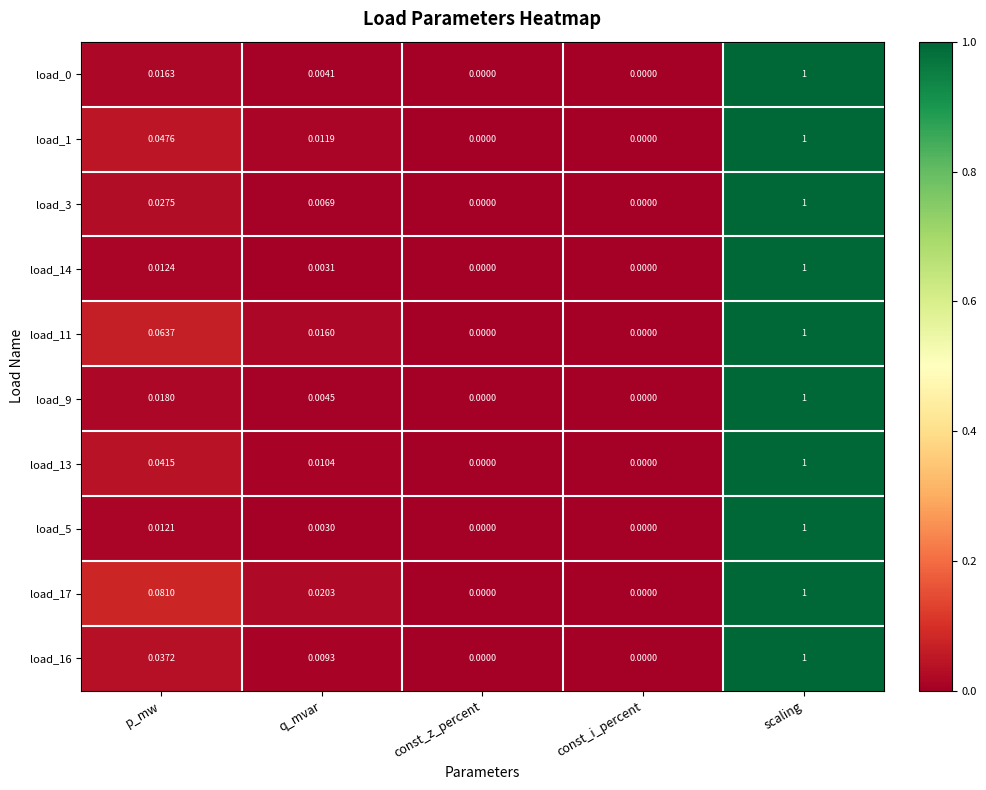

At which category does the chart reach its peak across all series?

scaling